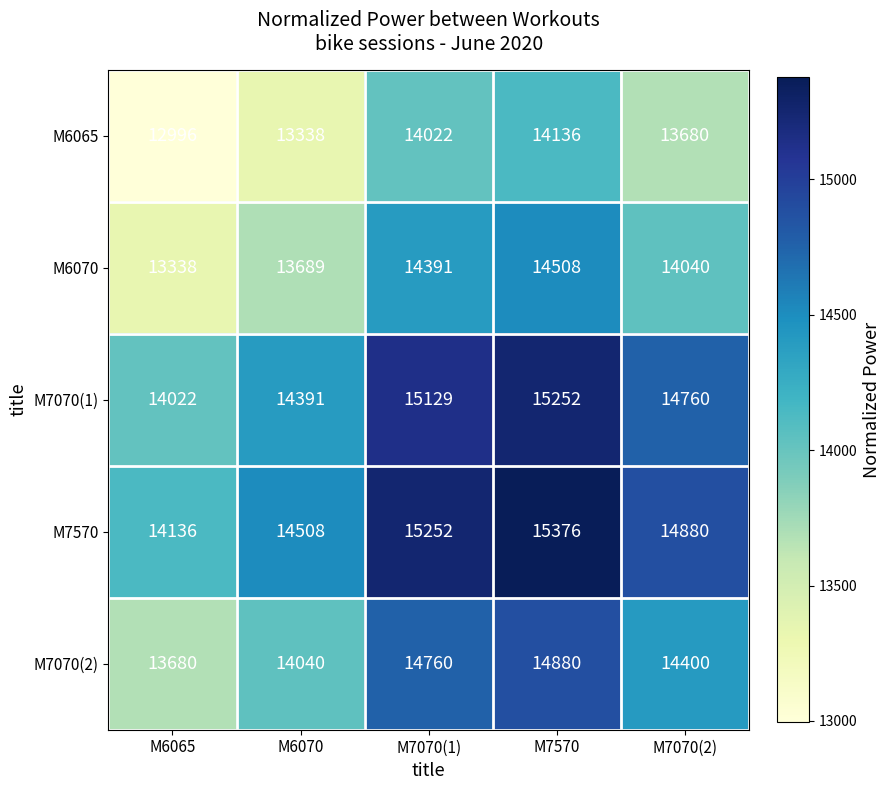

Which series changed the most between M6065 and M7070(1)?

M7570